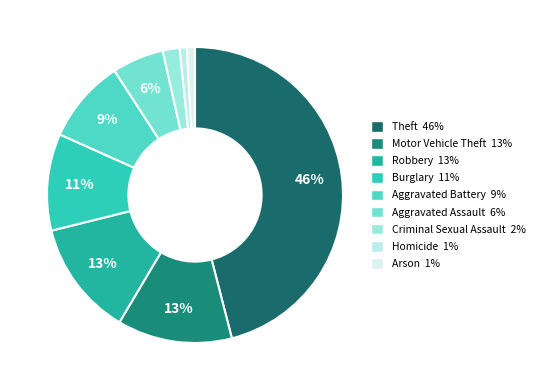

How many segments does this pie chart have?

9